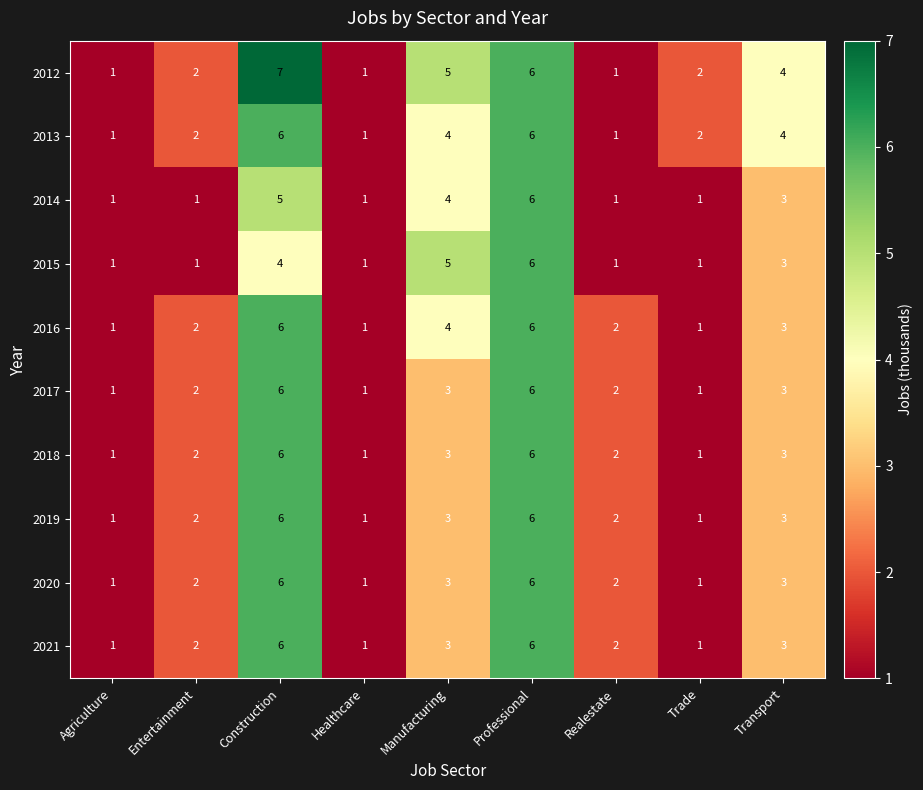

At which category is the sum across all series the highest?

Professional